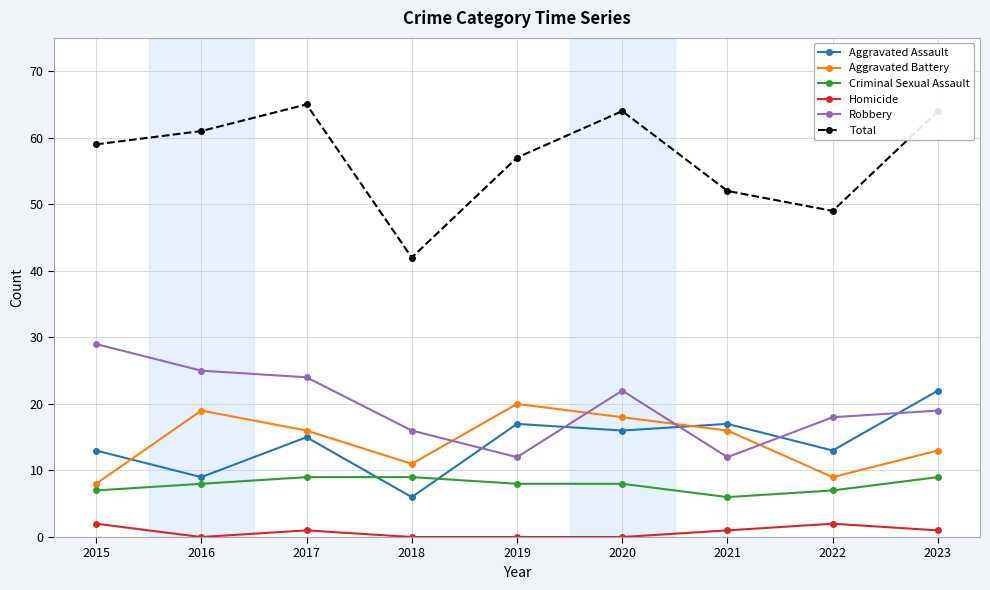

What is the difference between the highest and lowest values at 2016?

61